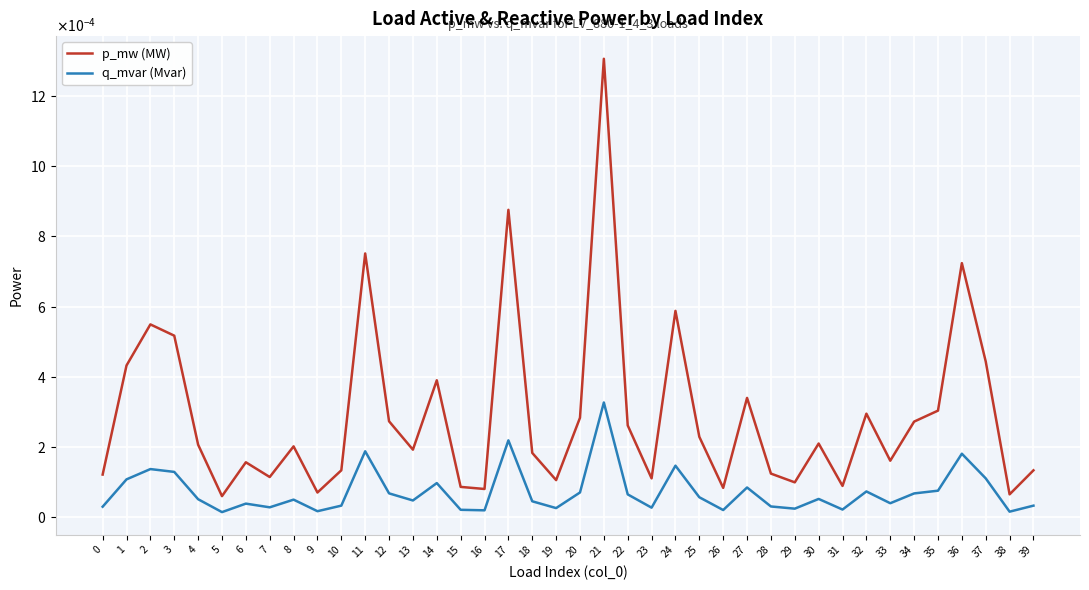

True or false: q_mvar (Mvar) and p_mw (MW) intersect in this chart.

False